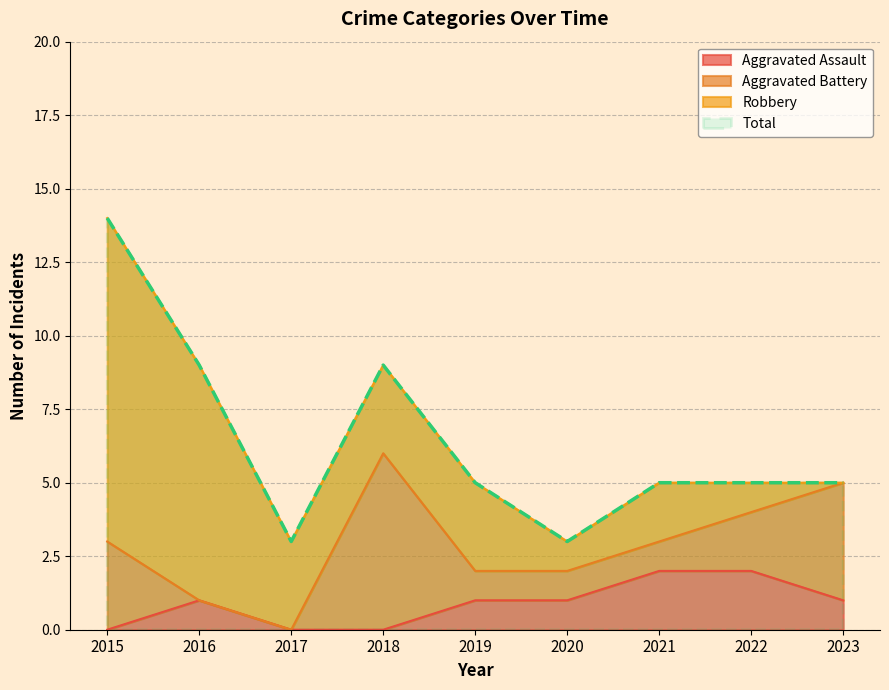

The value of Aggravated Assault at 2022 is 2. True or false?

True